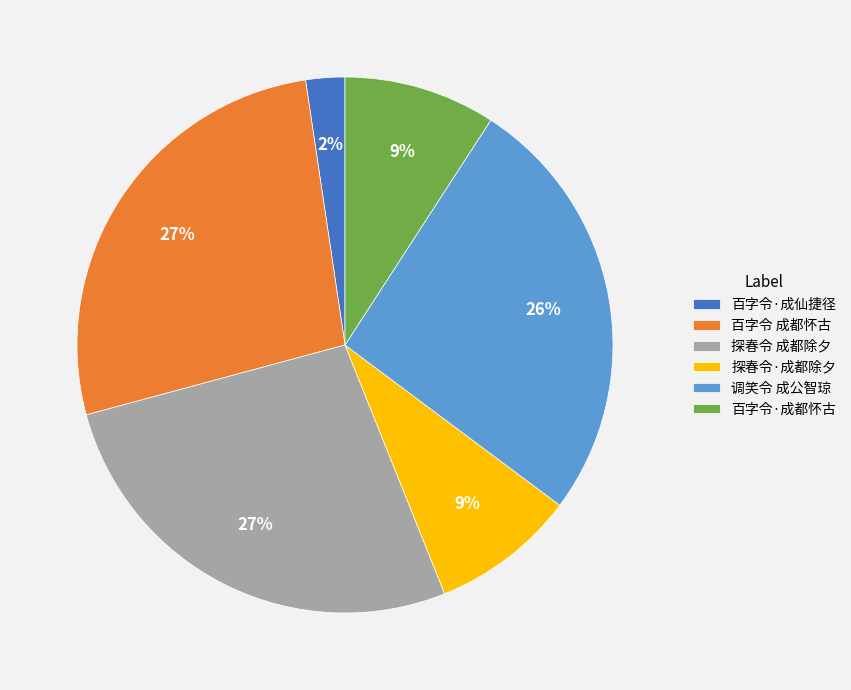

What is the smallest slice in the pie chart?

百字令·成仙捷径